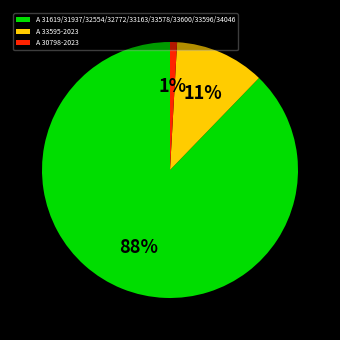

Rank the categories by value from lowest to highest.

A 30798-2023, A 33595-2023, A 31619/31937/32554/32772/33163/33578/33600/33596/34046